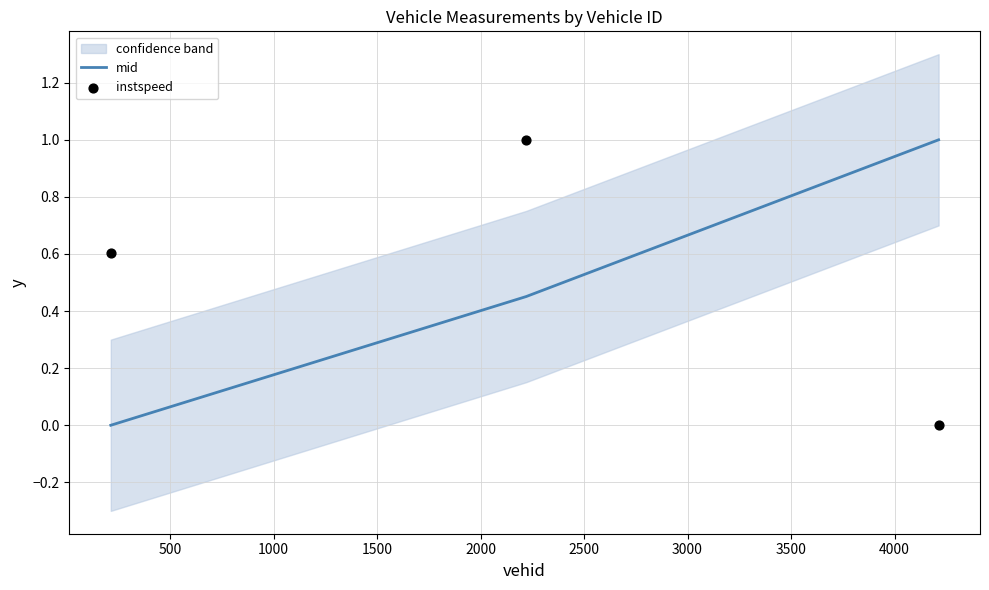

Which series reaches the minimum Y coordinate?

mid